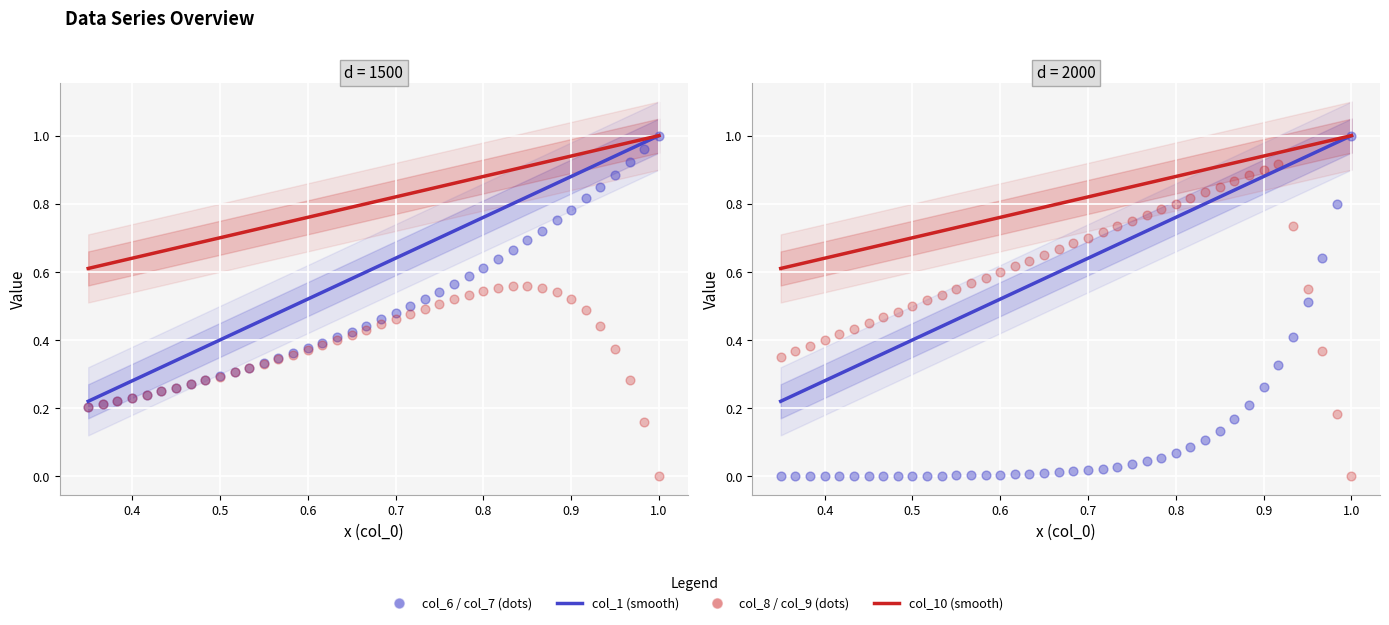

At how many categories does at least one series exceed 0?

40